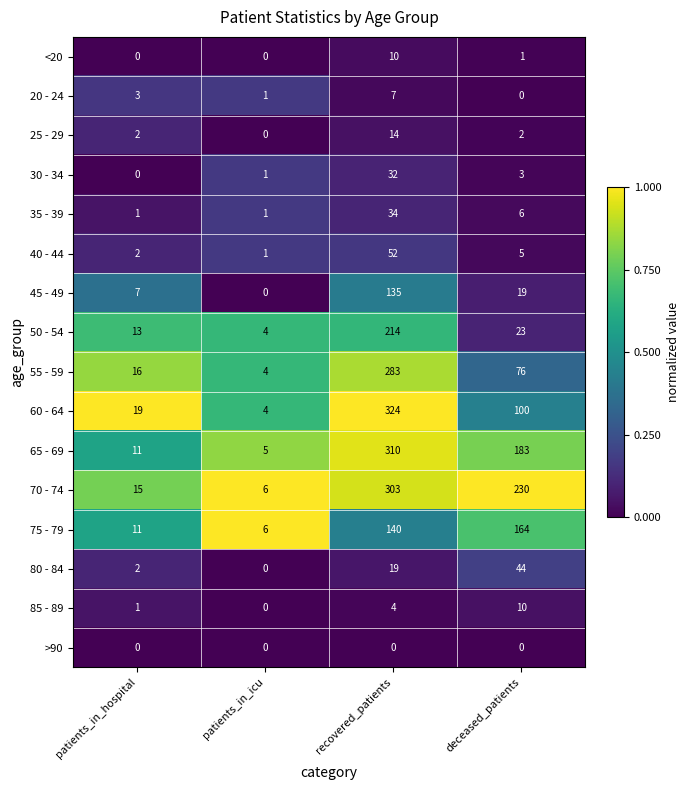

Rank the series at recovered_patients from highest to lowest value.

60 - 64, 65 - 69, 70 - 74, 55 - 59, 50 - 54, 75 - 79, 45 - 49, 40 - 44, 35 - 39, 30 - 34, 80 - 84, 25 - 29, <20, 20 - 24, 85 - 89, >90